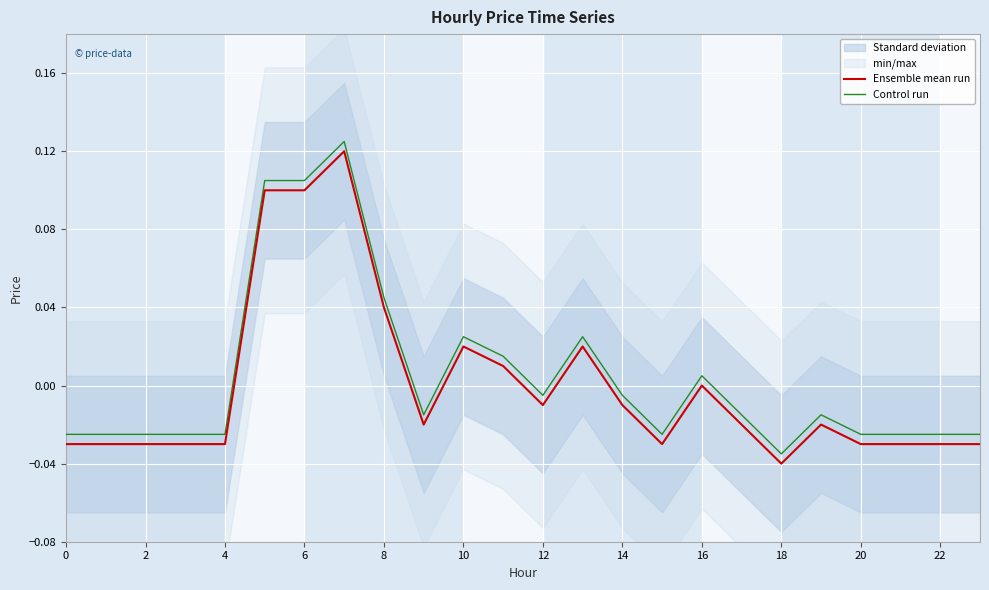

True or false: Ensemble mean run and Control run cross at least once.

False